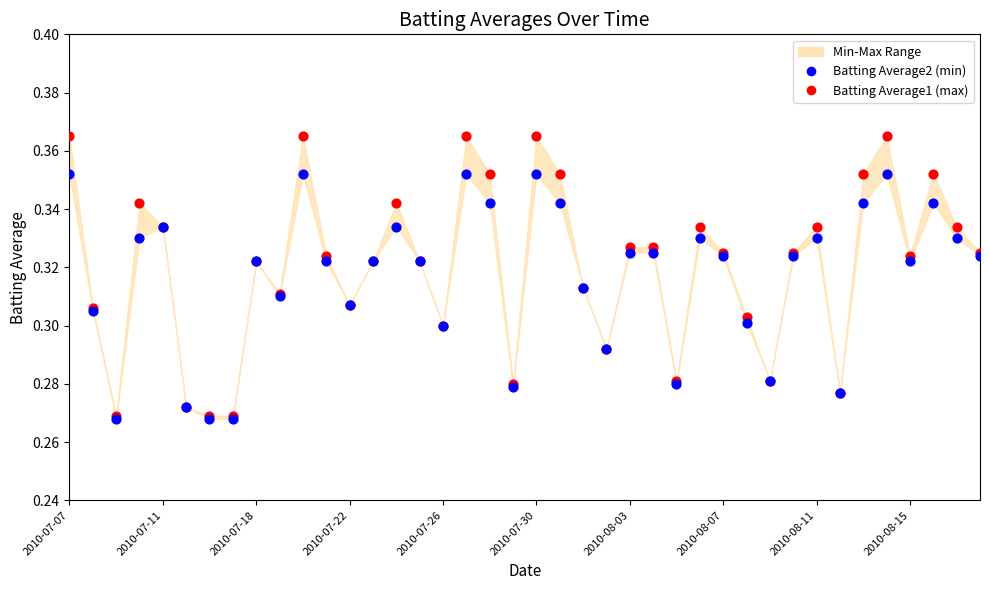

Which series contains the highest Y value?

Batting Average1 (max)